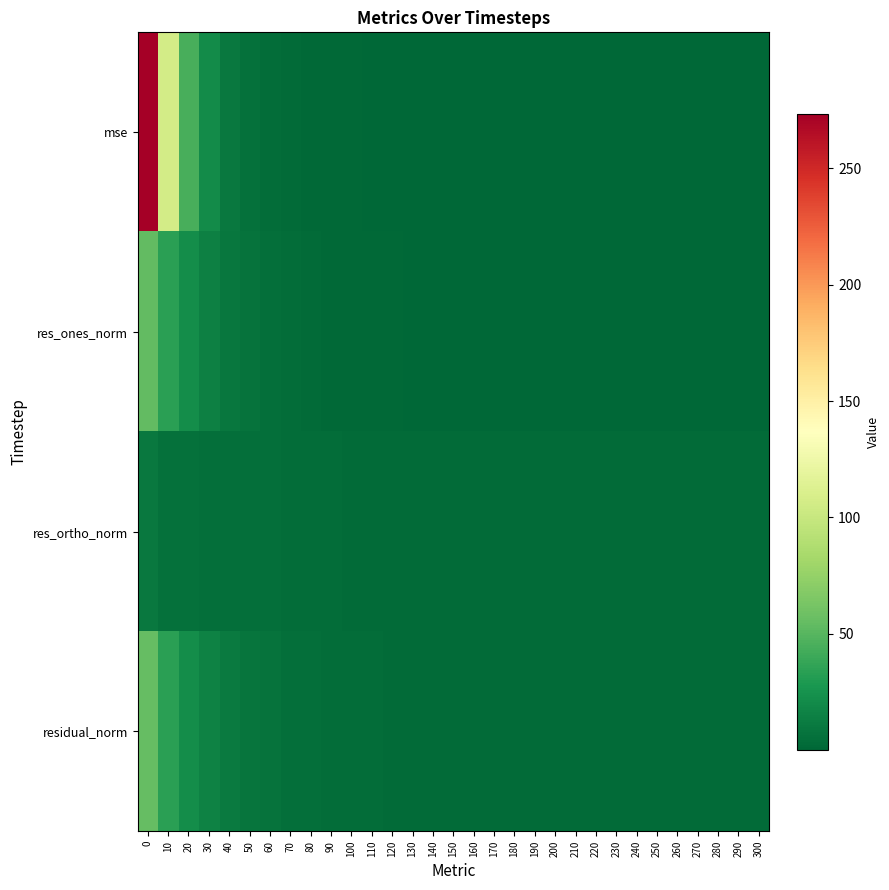

At 270, list the series in order from largest to smallest.

residual_norm, res_ortho_norm, mse, res_ones_norm